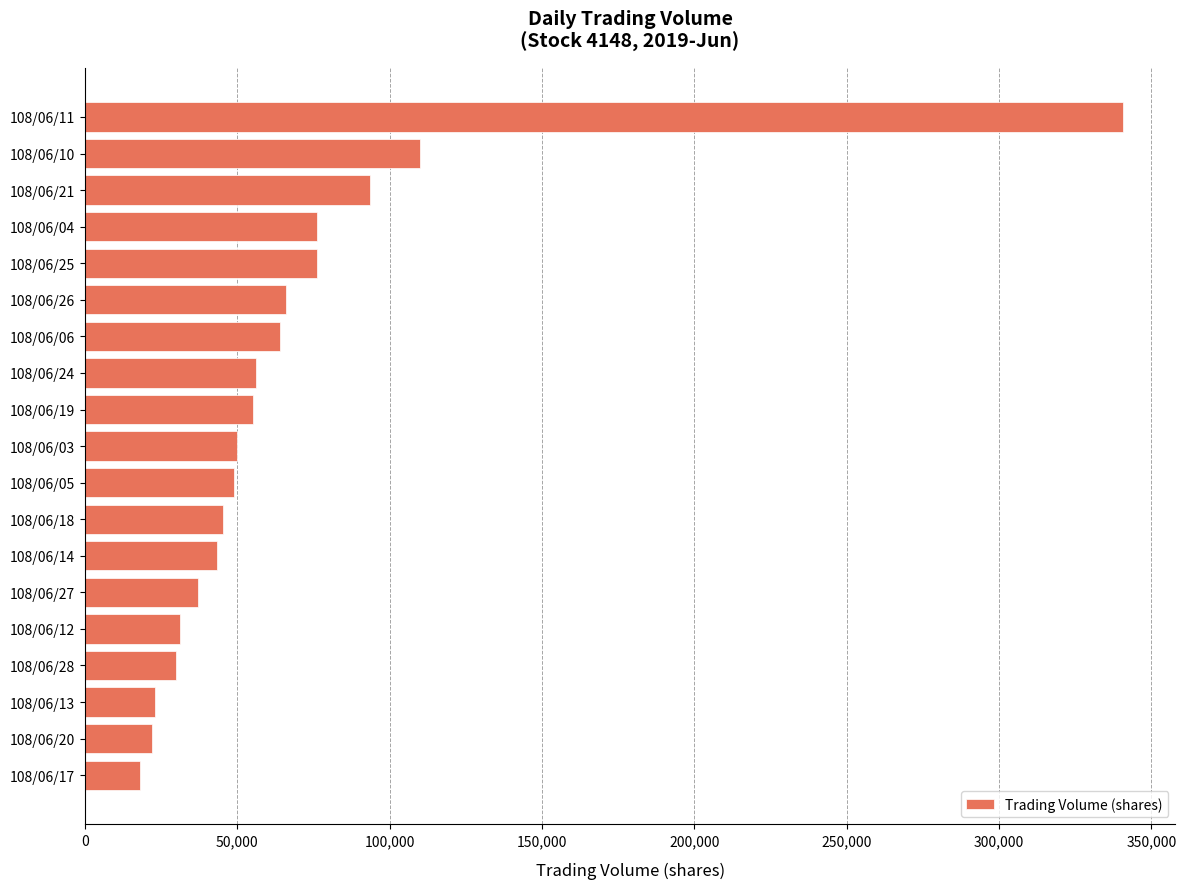

Is it true that the value at 108/06/27 is 37000?

True